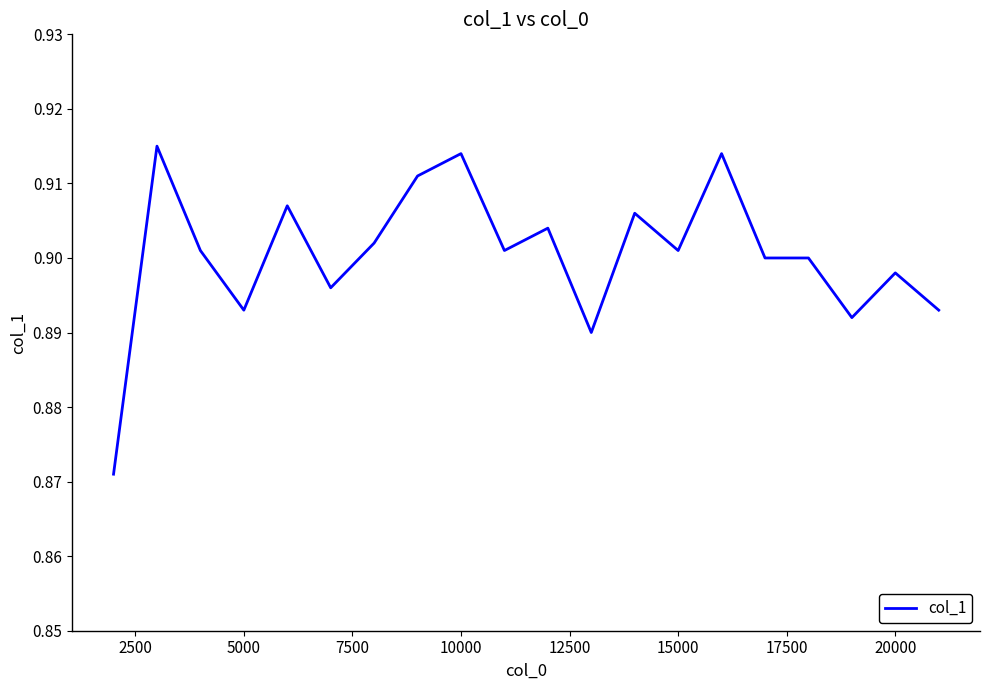

Does the chart display data point markers on the line(s)?

No